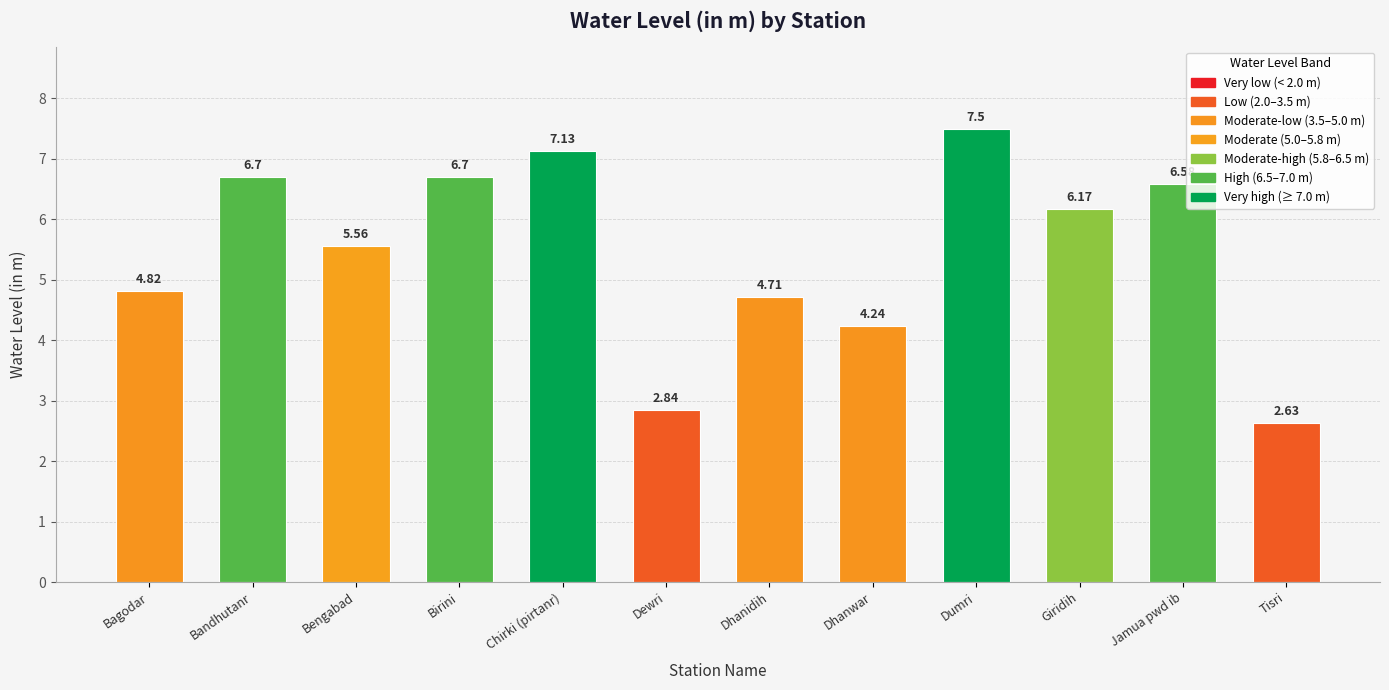

At which category does the chart reach its minimum across all series?

Tisri